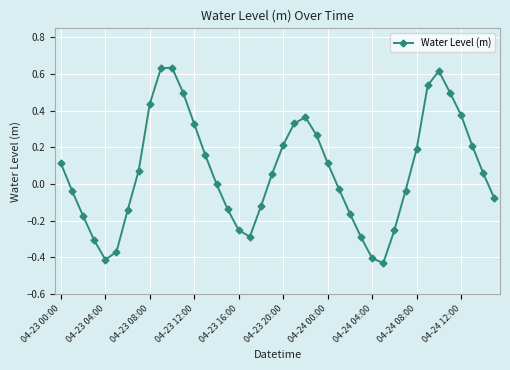

How many lines are shown in the chart?

1